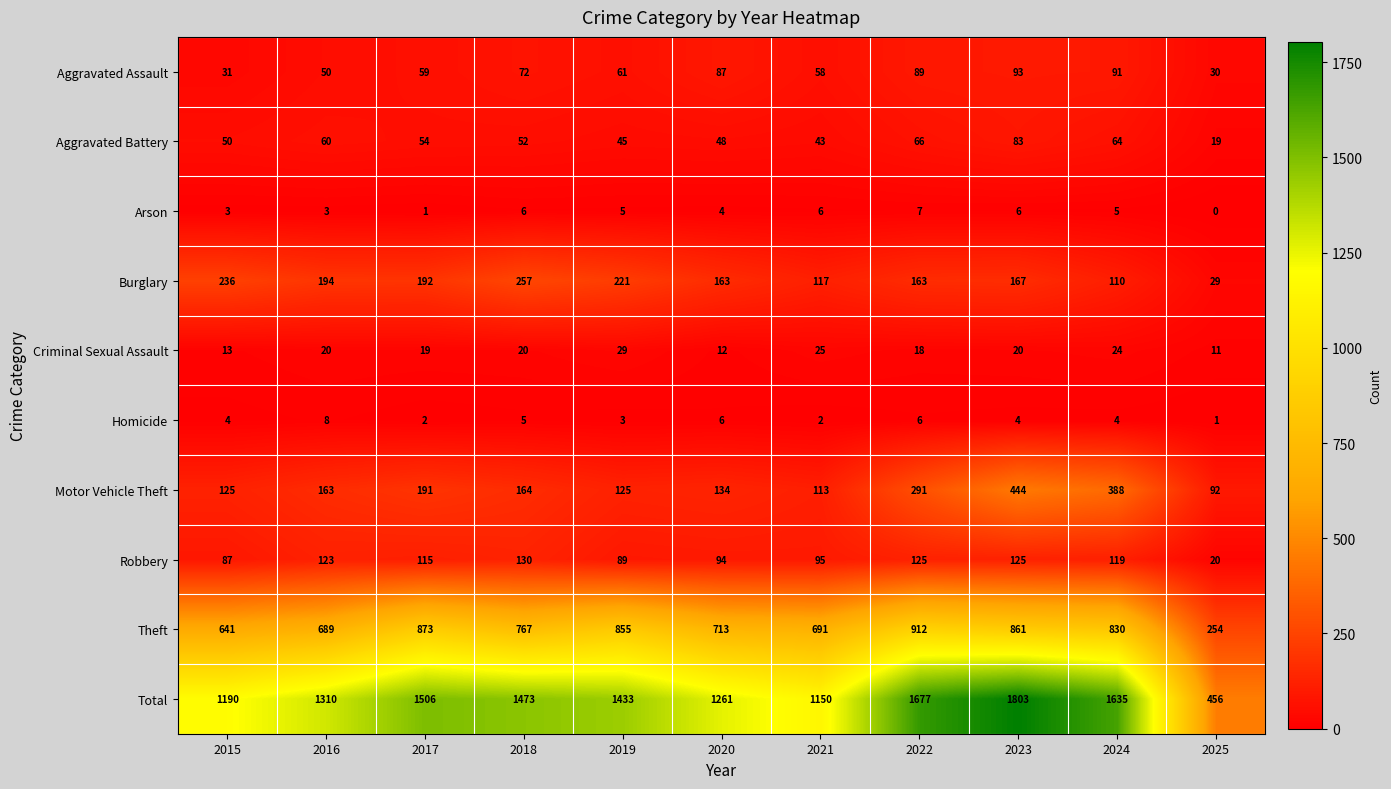

True or false: Aggravated Assault has a value of 79 at 2021.

False